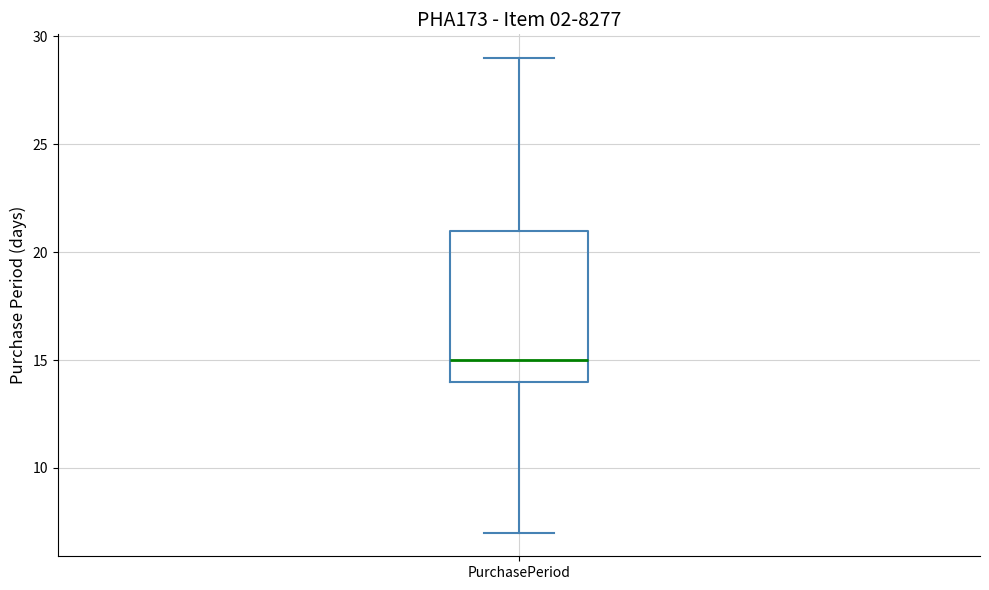

Read this box plot against the y-axis: the position of the median line, the range covered by the box, and the ends of both whiskers. The values are not printed on the chart, so give them approximately, as read against the axis.

median 15, box 14 to 21, whiskers 7 to 29